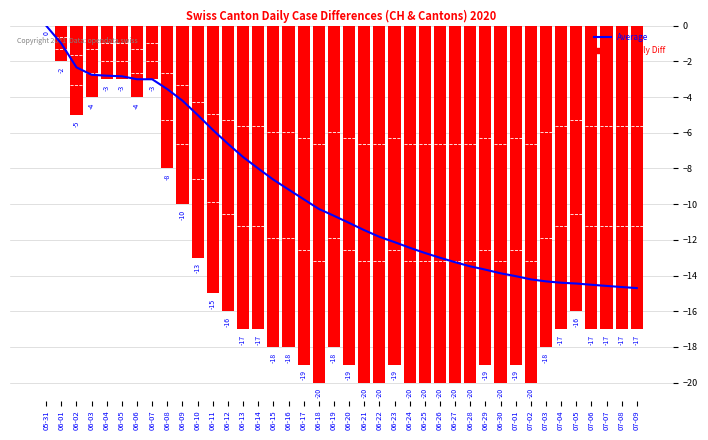

What is the sum of all Average values?

-375.5